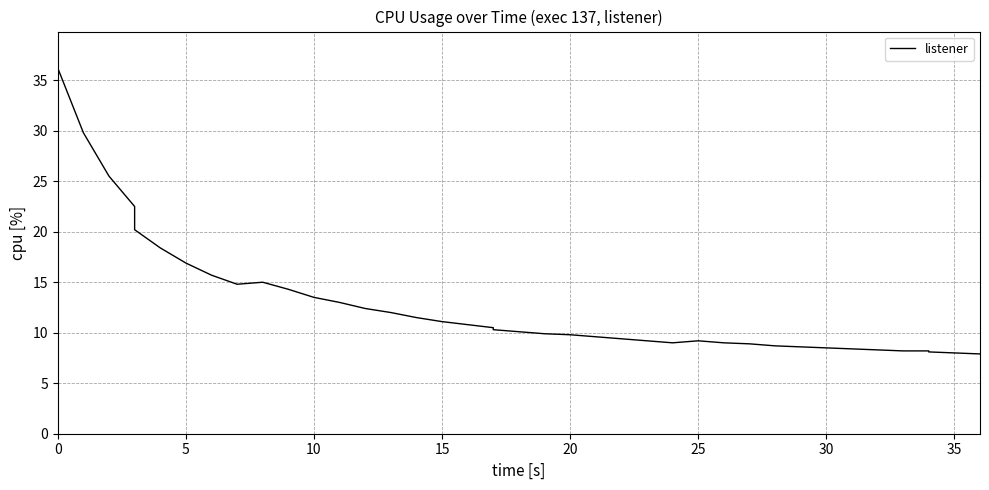

How many lines are shown in the chart?

1